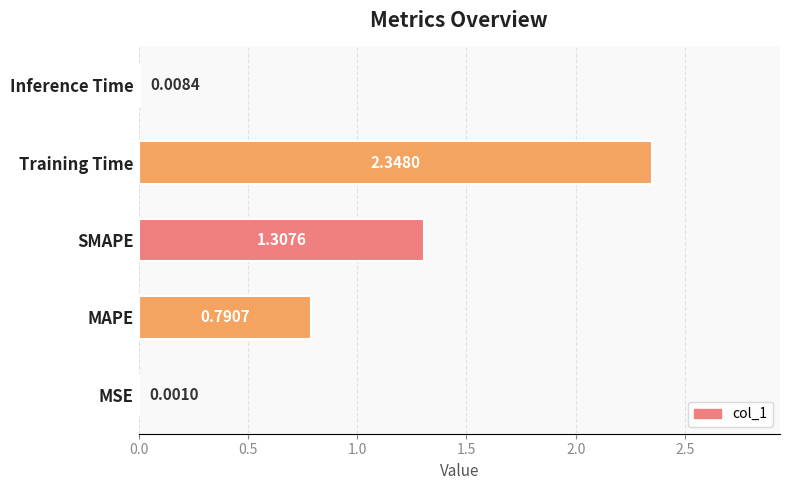

Does the chart contain stacked bars?

No